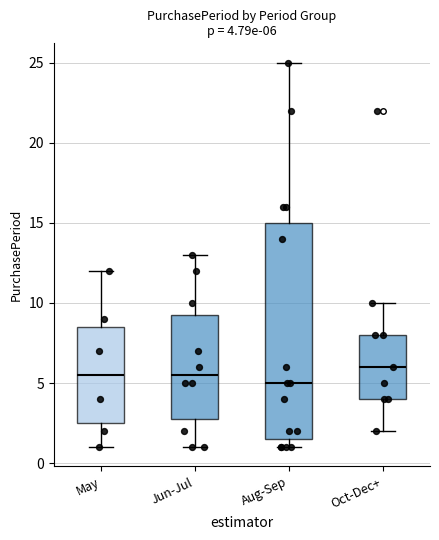

Which box is the tallest, from its lower edge to its upper edge?

Aug-Sep